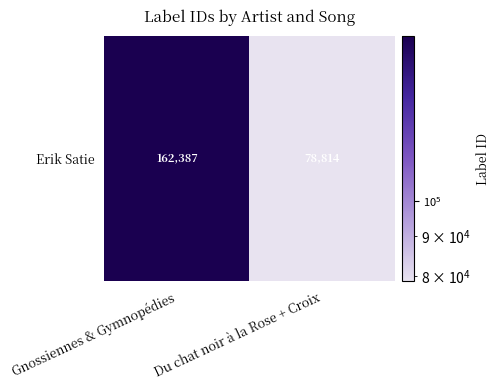

Rank the categories by value from lowest to highest.

Du chat noir à la Rose + Croix, Gnossiennes & Gymnopédies